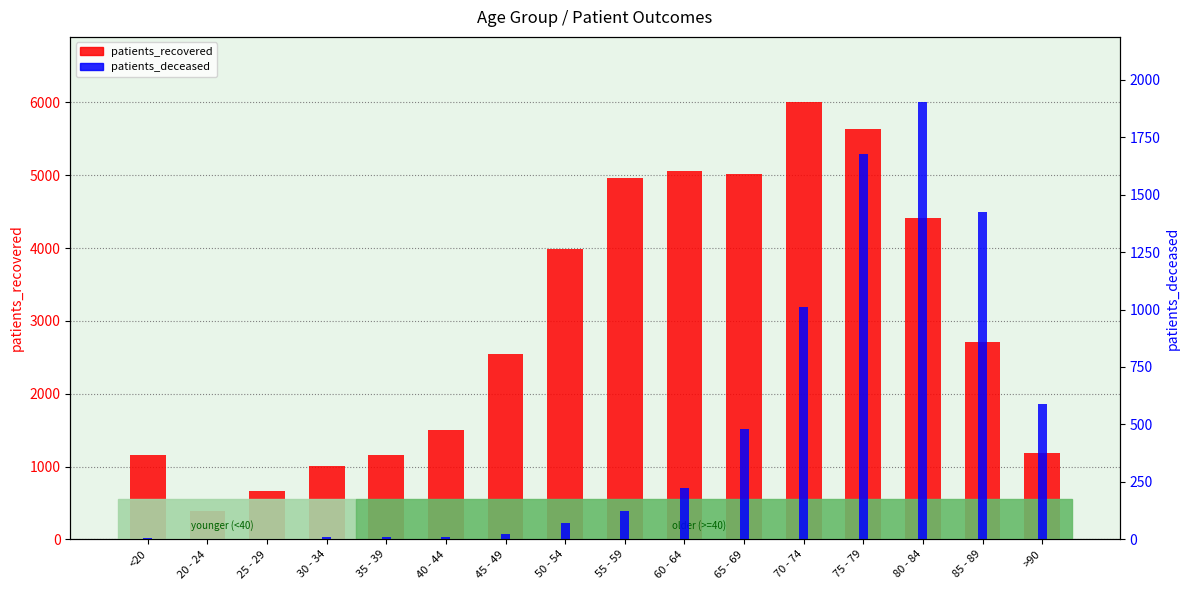

What is the minimum value for patients_deceased?

1